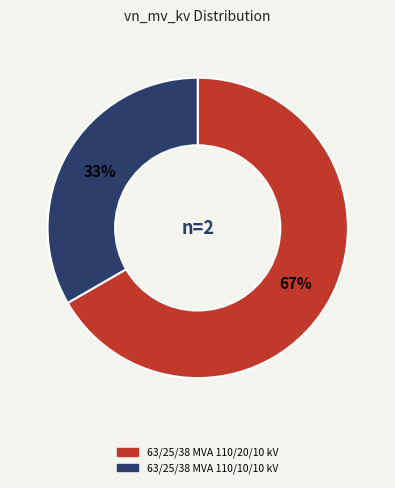

To the nearest percent, what is the combined percentage of 63/25/38 MVA 110/10/10 kV and 63/25/38 MVA 110/20/10 kV?

100%